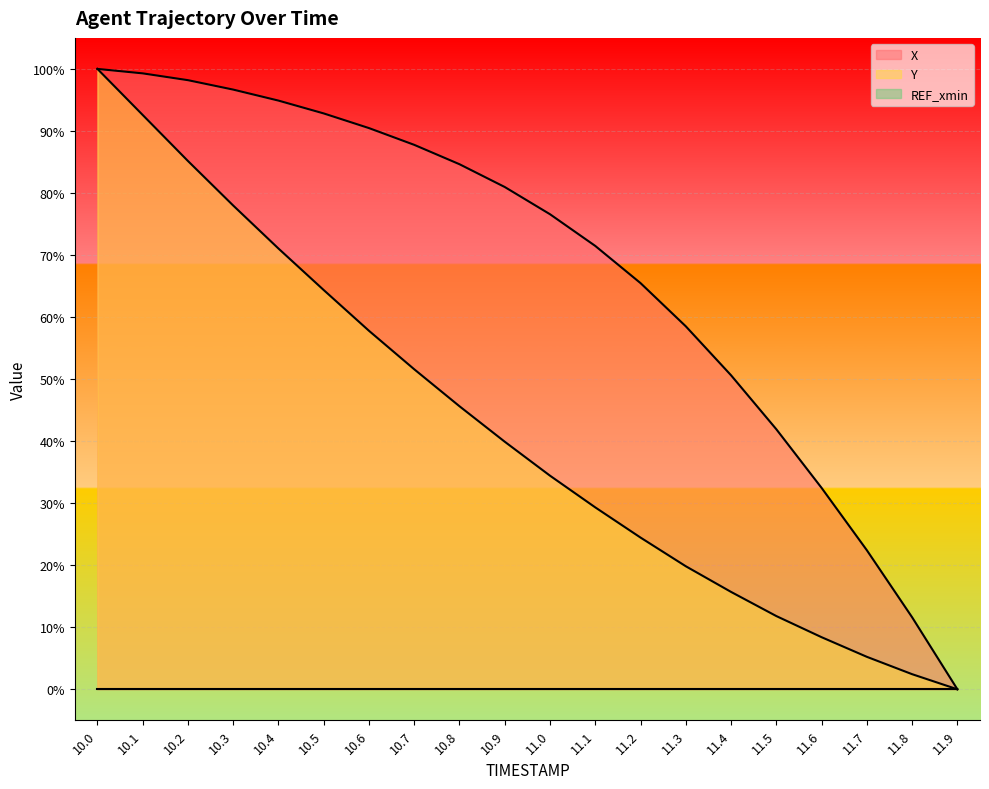

What is the total value across all series at 11.2?

0.9